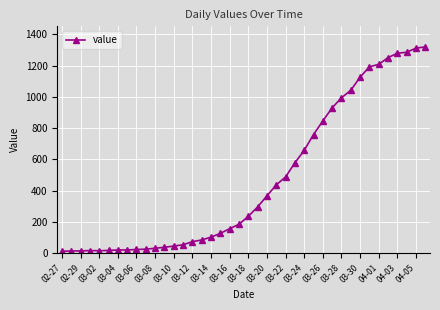

What is the greatest value displayed?

1319